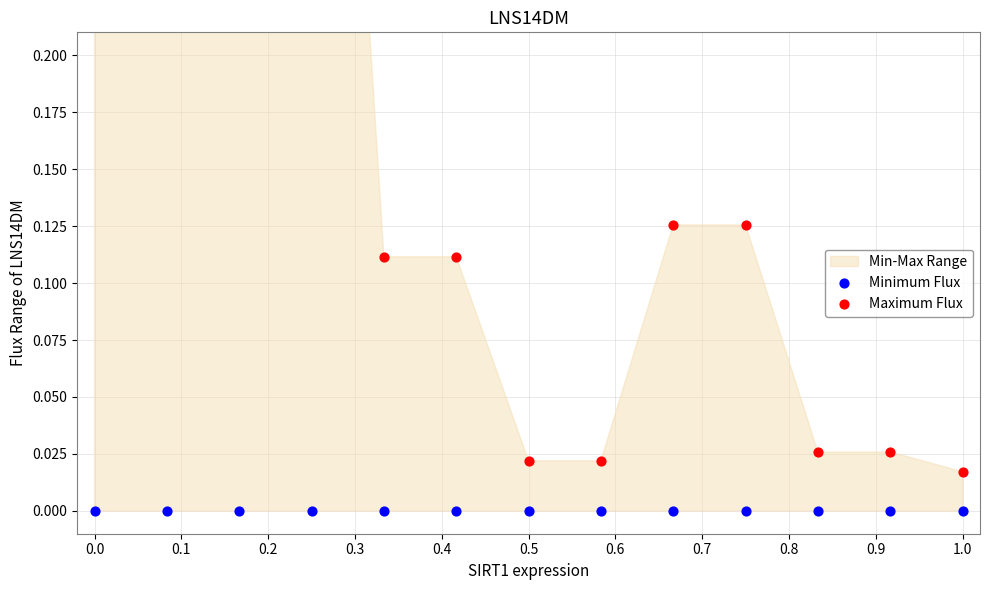

Which series reaches the minimum Y coordinate?

Minimum Flux